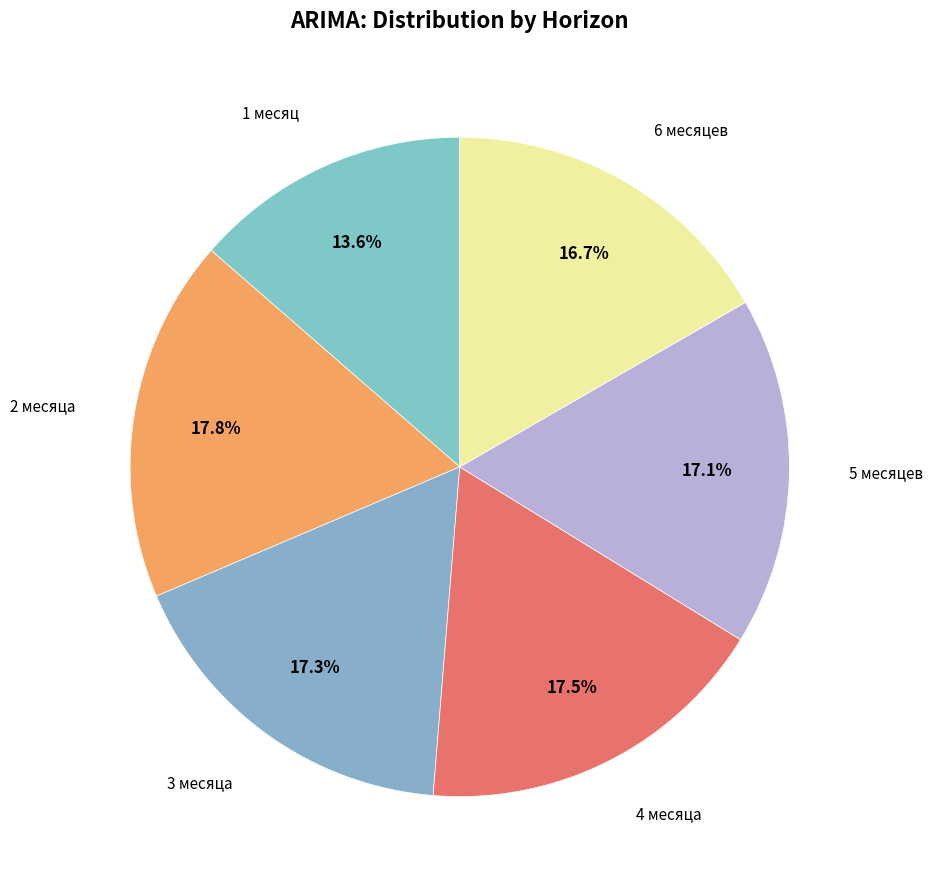

Which category has the biggest portion of the pie?

2 месяца